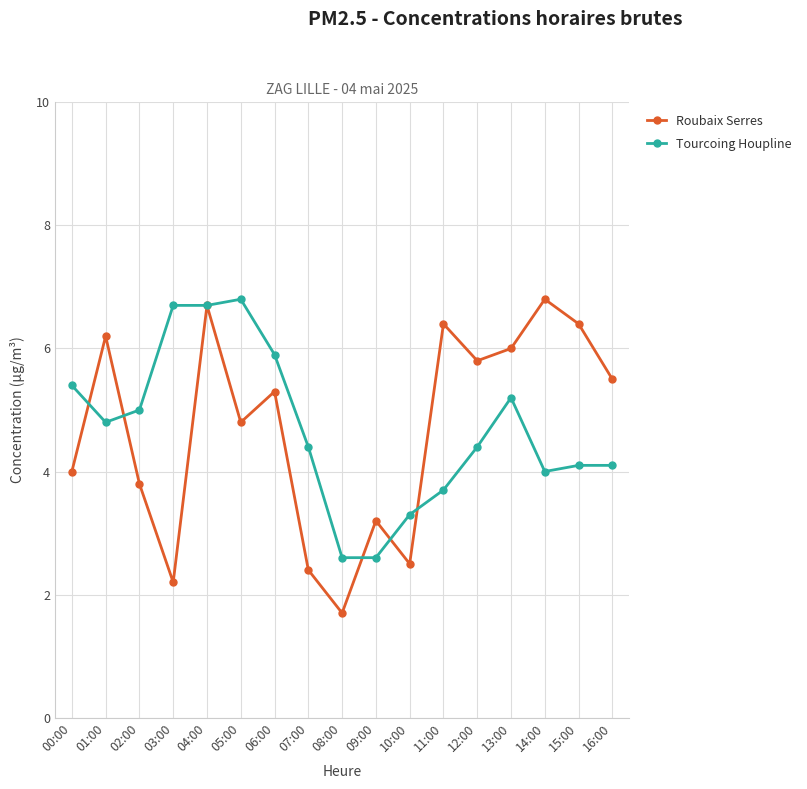

Is the value of Roubaix Serres at 01:00 greater than the value of Tourcoing Houpline at 01:00?

Yes